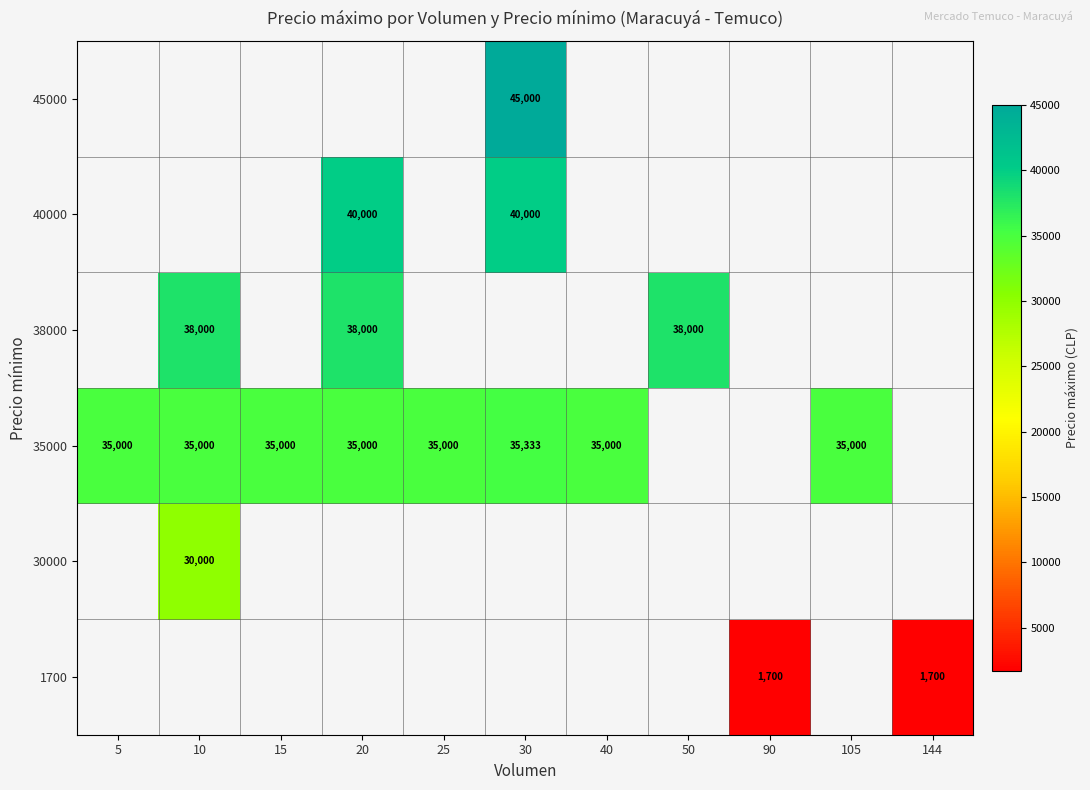

Is it true that 35000 equals 12605 at 25?

False